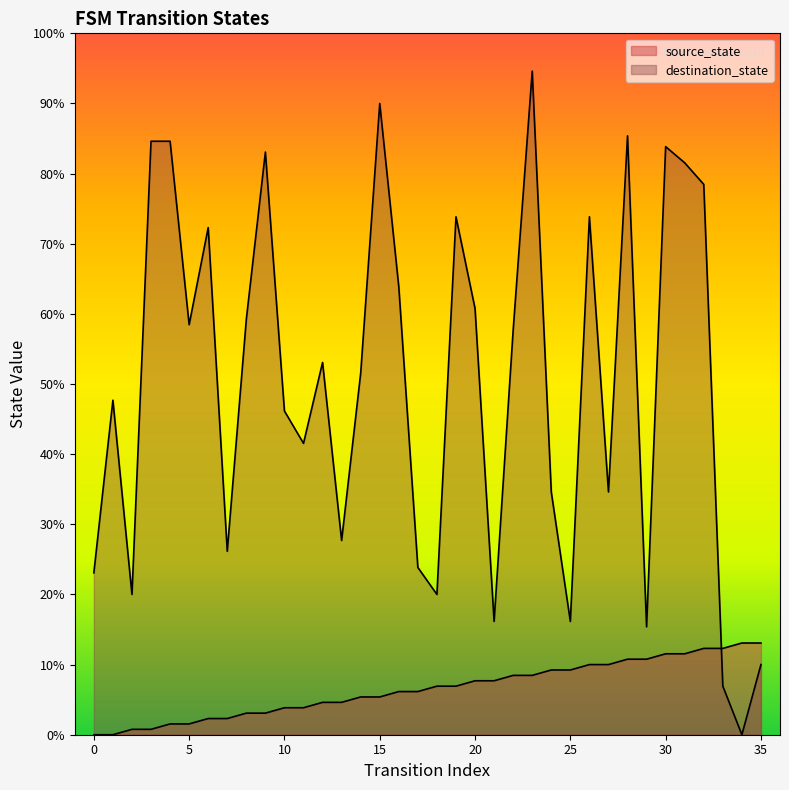

List the series in order of their overall mean, lowest first.

source_state, destination_state